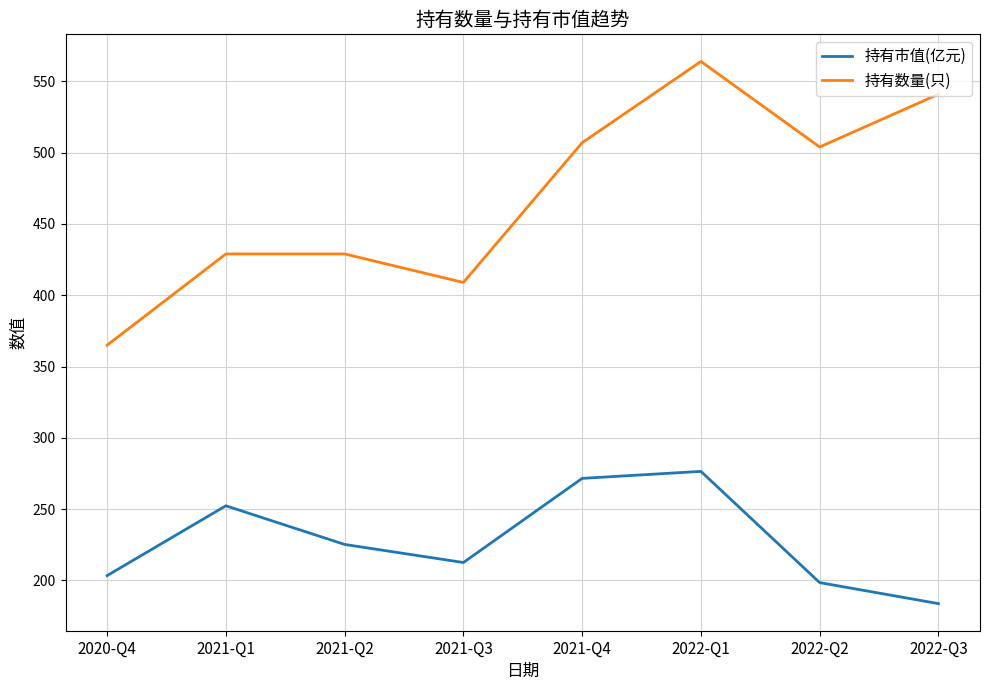

At 2021-Q1, list the series in order from smallest to largest.

持有市值(亿元), 持有数量(只)